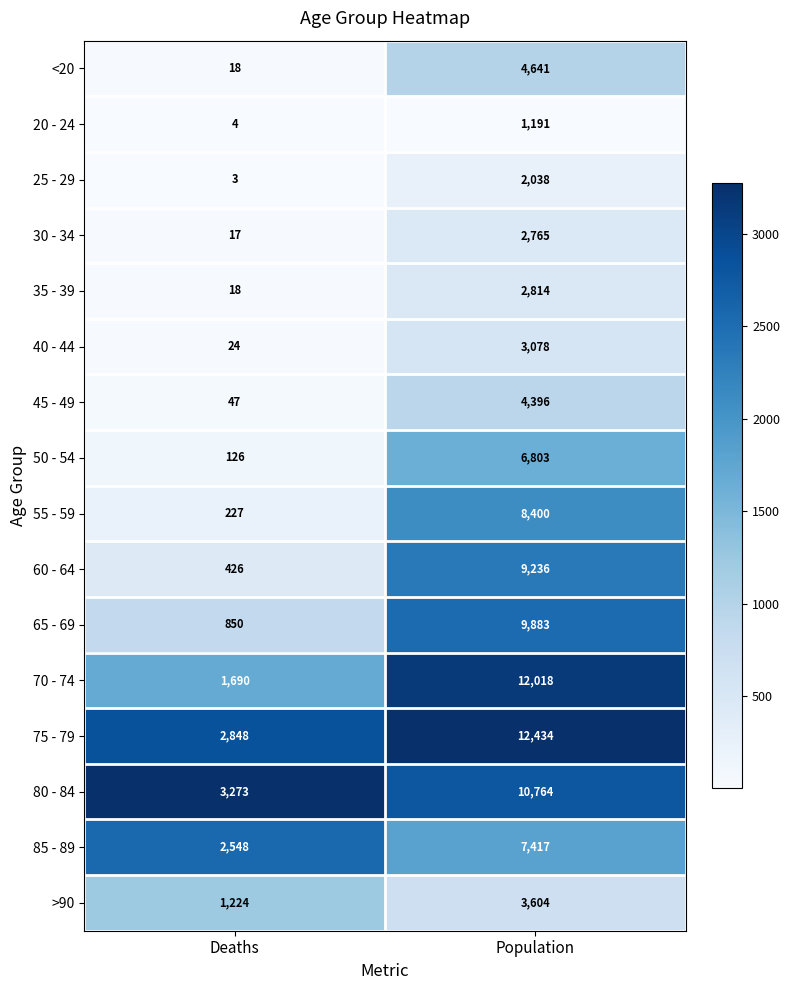

Which series has the largest total across all categories?

75 - 79